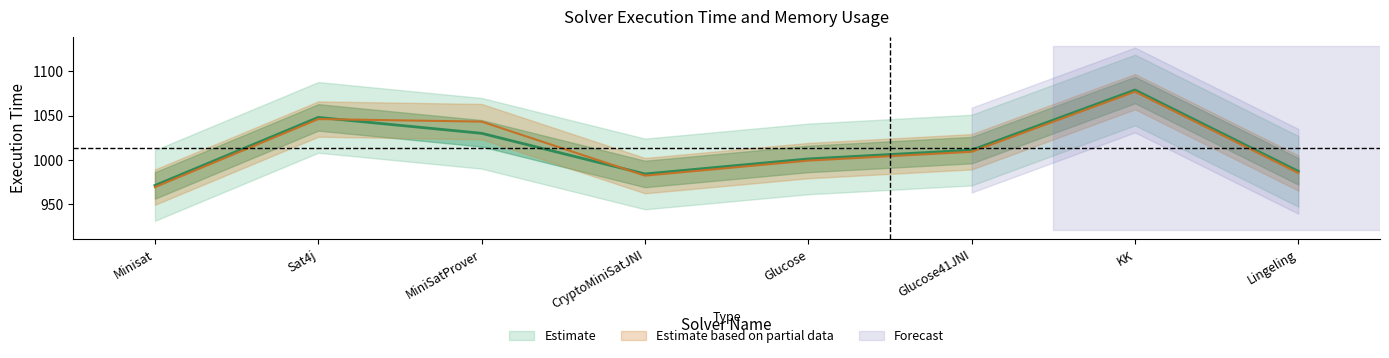

Is this an area chart (filled region under the line)?

No